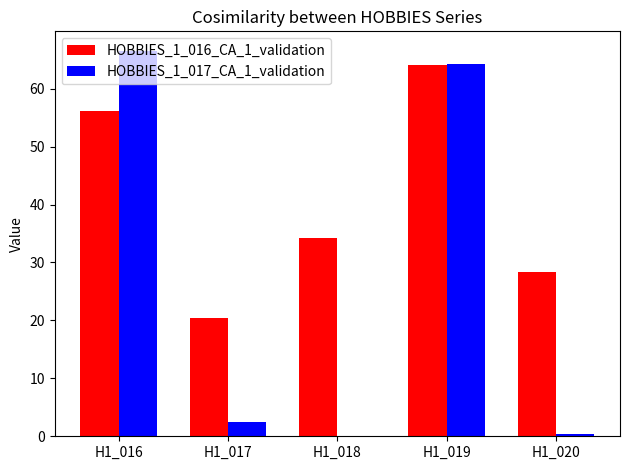

What is the total value across all series at H1_020?

28.7